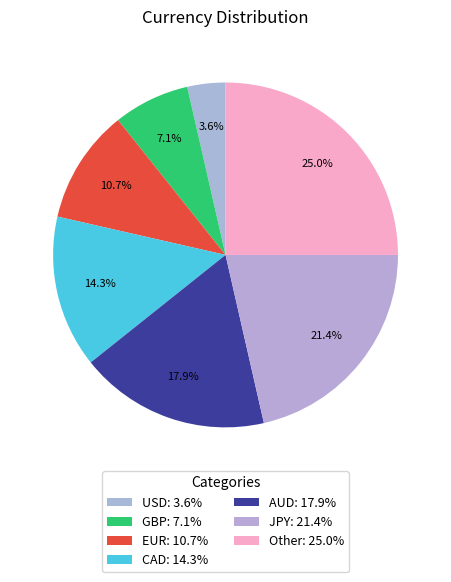

What is the change in value from CAD to JPY?

+2